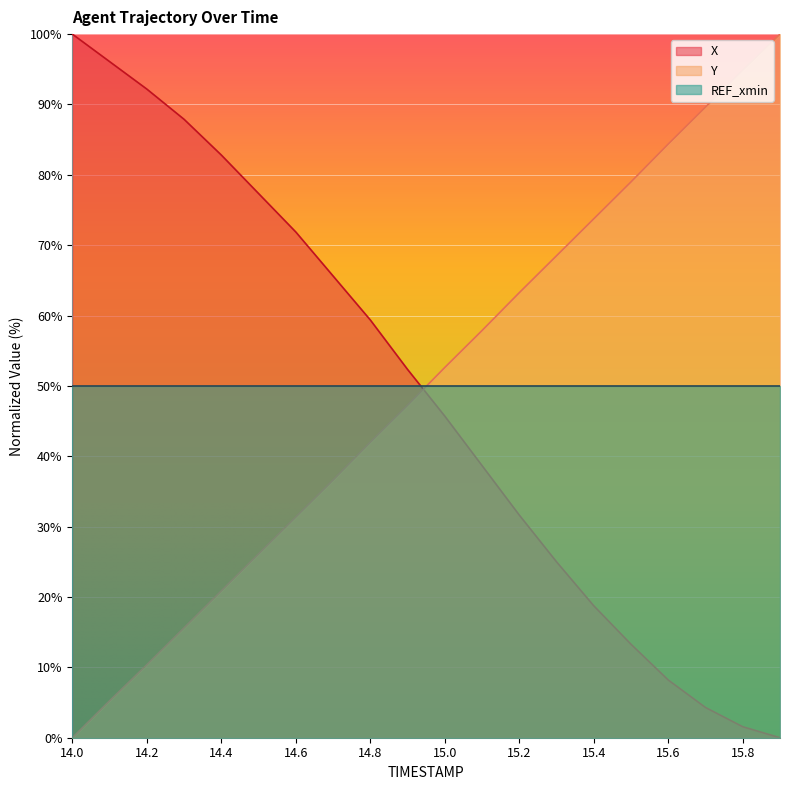

The value of X at 14.9 is 52.3. True or false?

True